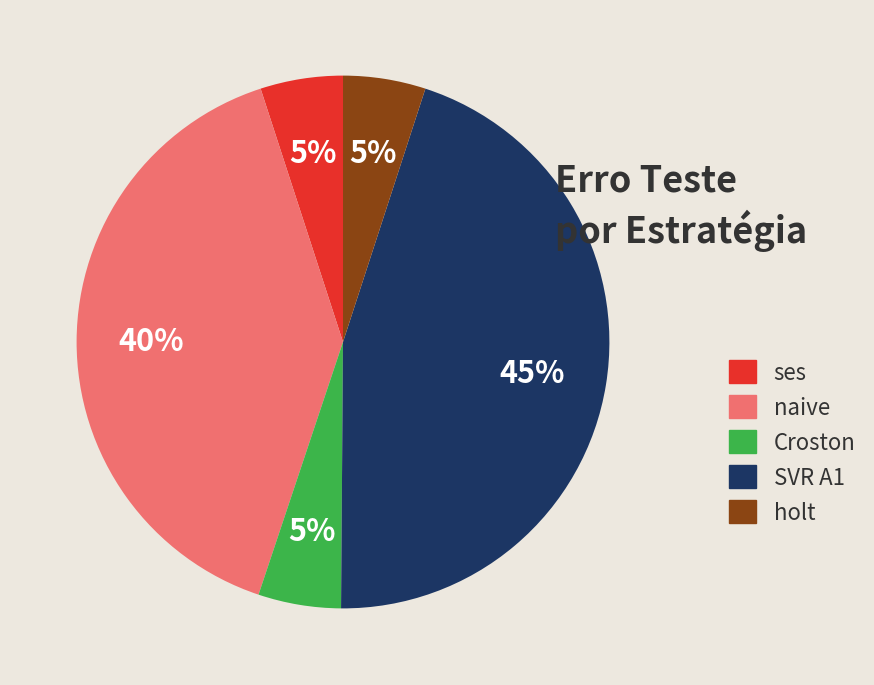

To the nearest percent, what is the average slice percentage?

20%